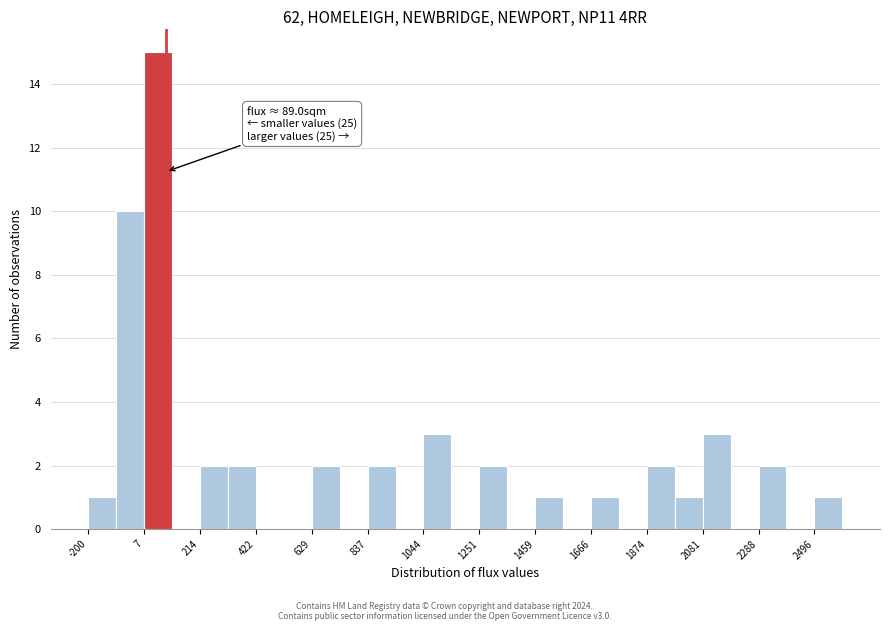

Around what value on the x-axis is the tallest bar? Give the approximate position of its centre, as read against the axis.

50